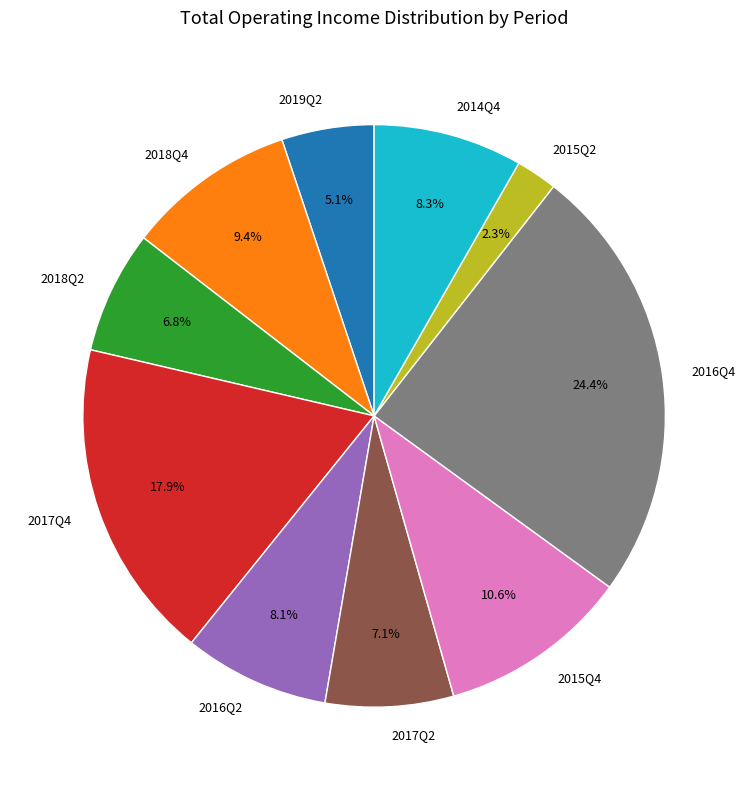

Does 2015Q2 represent more than half of the total?

No